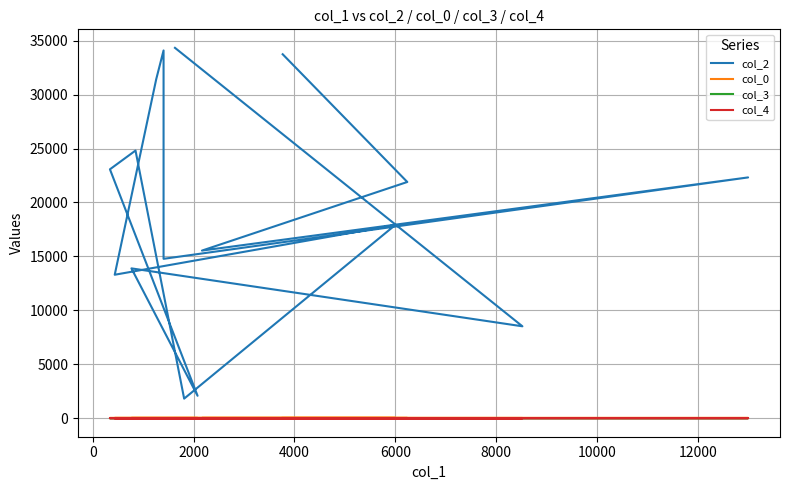

True or false: col_4 and col_2 cross at least once.

False